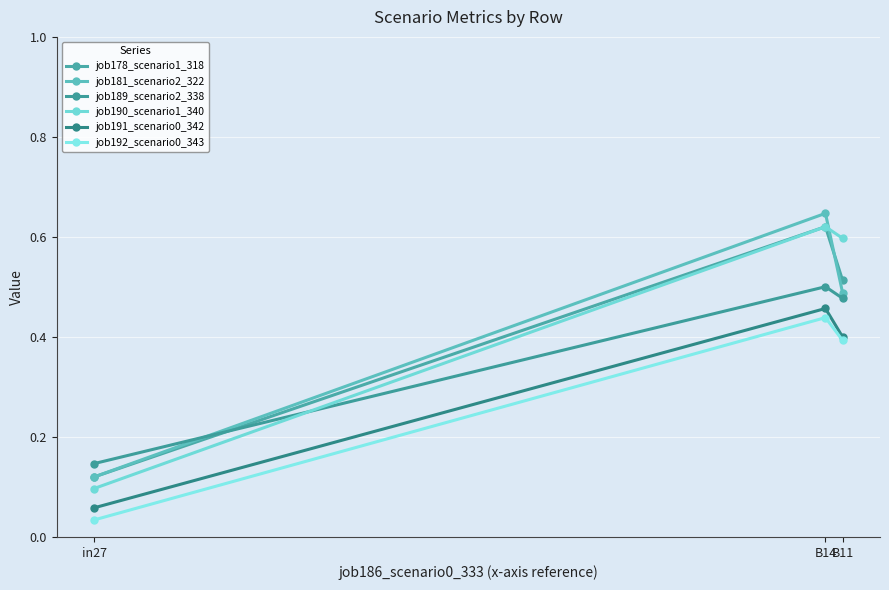

What is the average value of the job178_scenario1_318 series?

0.4